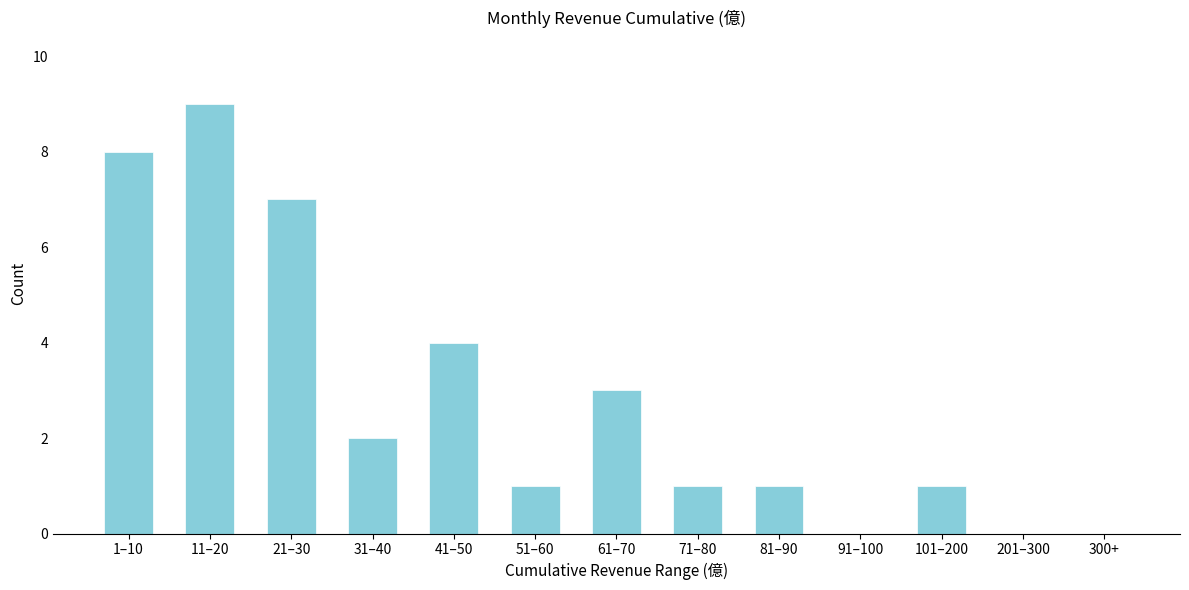

Reading right to left, list all the values displayed in this chart.

300+=0	201–300=0	101–200=1	91–100=0	81–90=1	71–80=1	61–70=3	51–60=1	41–50=4	31–40=2	21–30=7	11–20=9	1–10=8